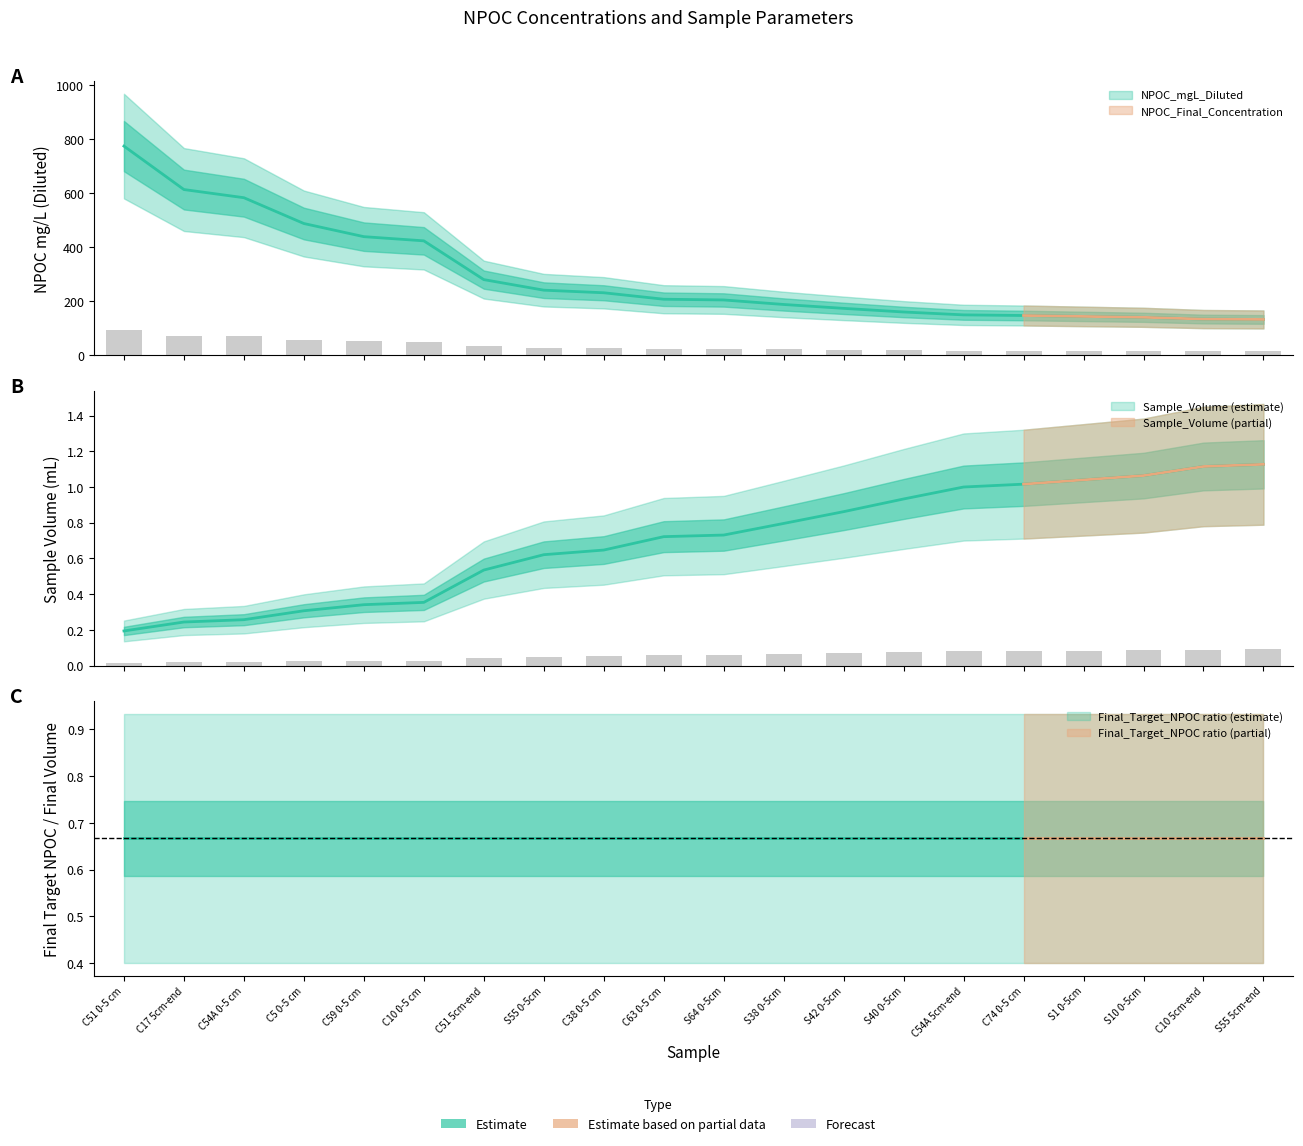

How many series are shown in this chart?

3